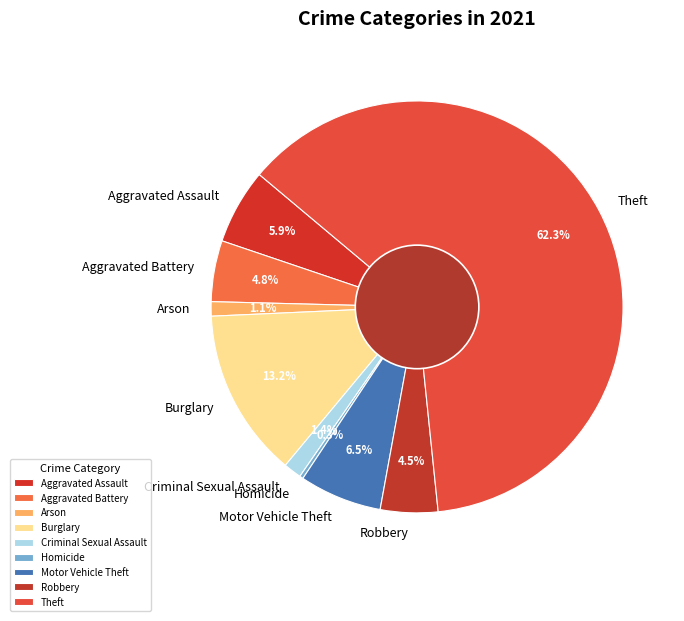

What is the ratio of the value at Robbery to the value at Homicide?

16.0